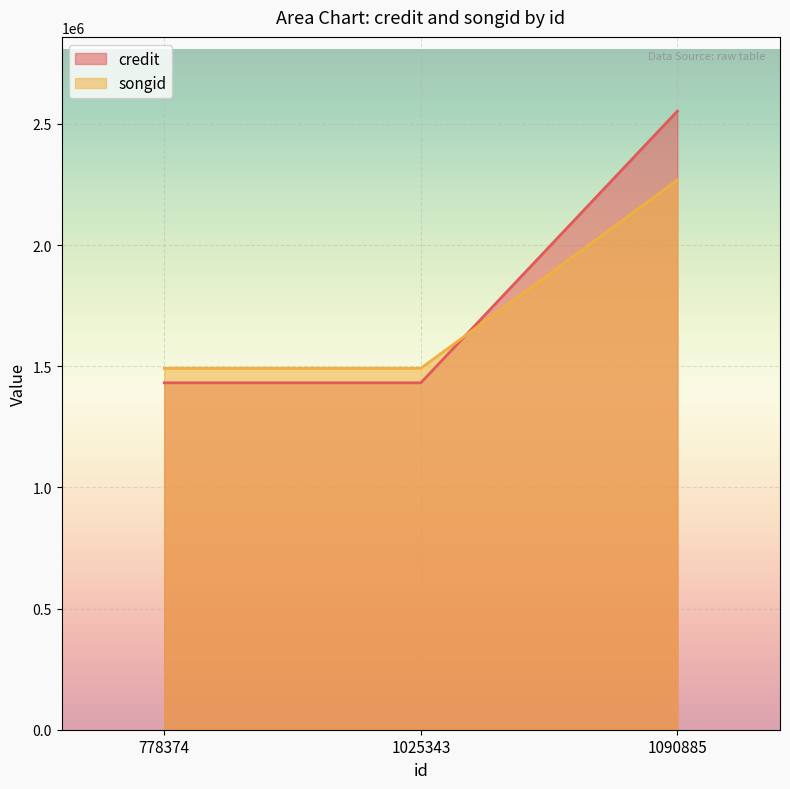

At which category is the sum across all series the highest?

1090885